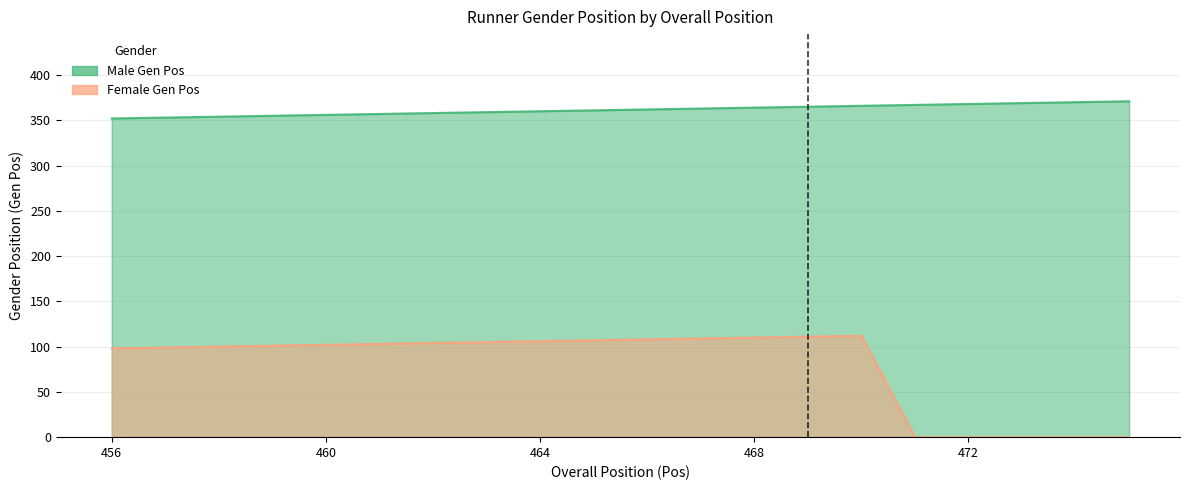

What are all the series names shown in the legend?

Male Gen Pos, Female Gen Pos